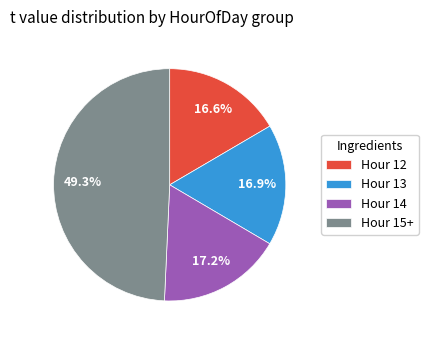

Which slice is the largest?

Hour 15+